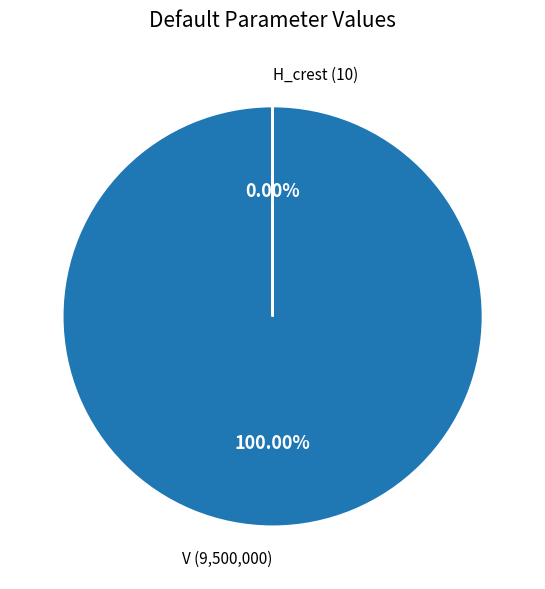

Which slice represents more than half of the pie?

V